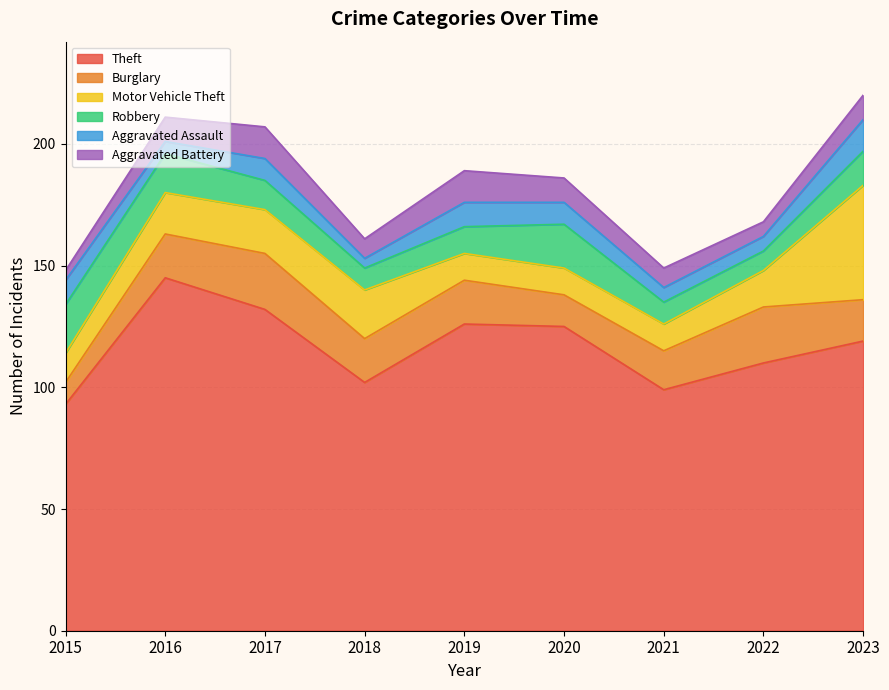

Read the Aggravated Battery value at 2016.

10